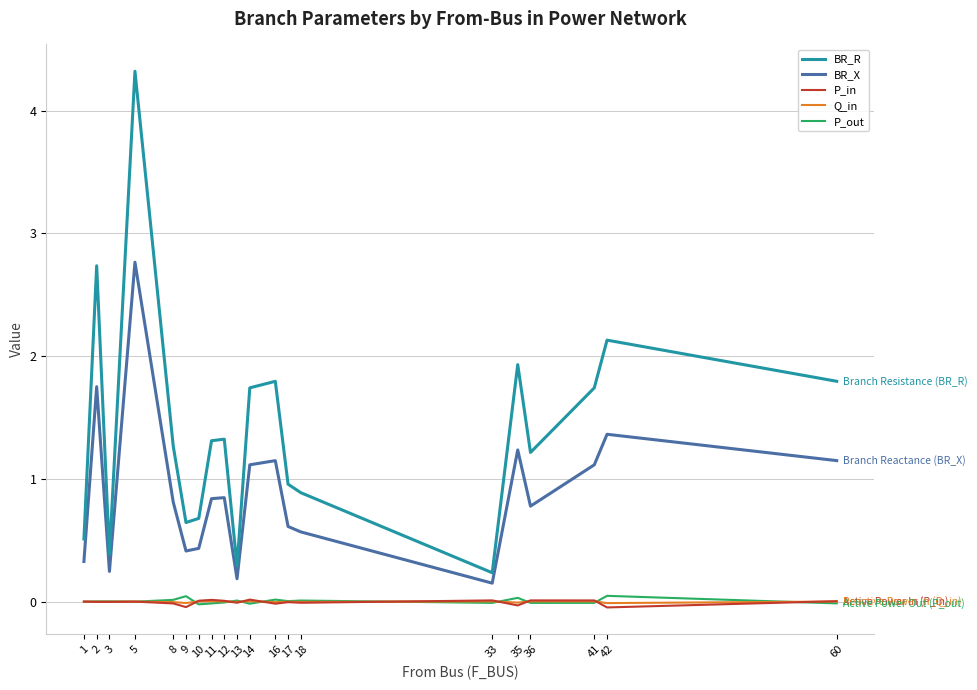

At which category is the sum across all series the highest?

5